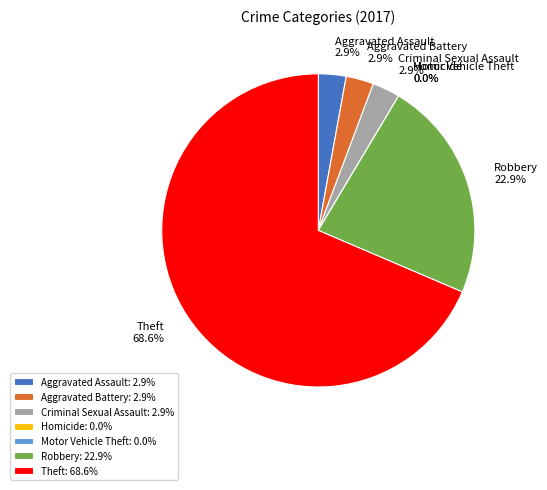

What is the smallest slice in the pie chart?

Homicide